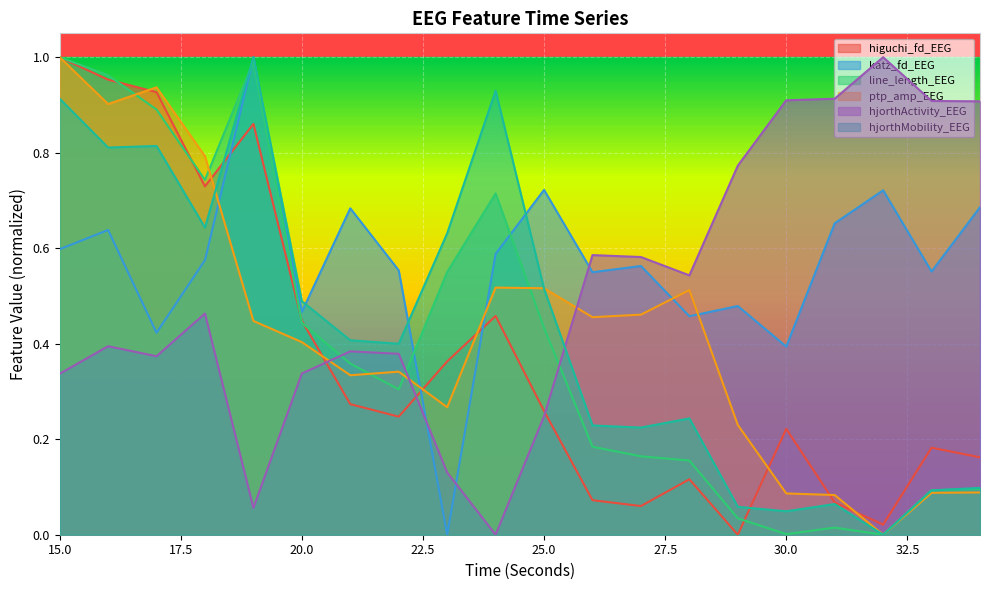

How many interior local peaks does the hjorthActivity_EEG series have?

5